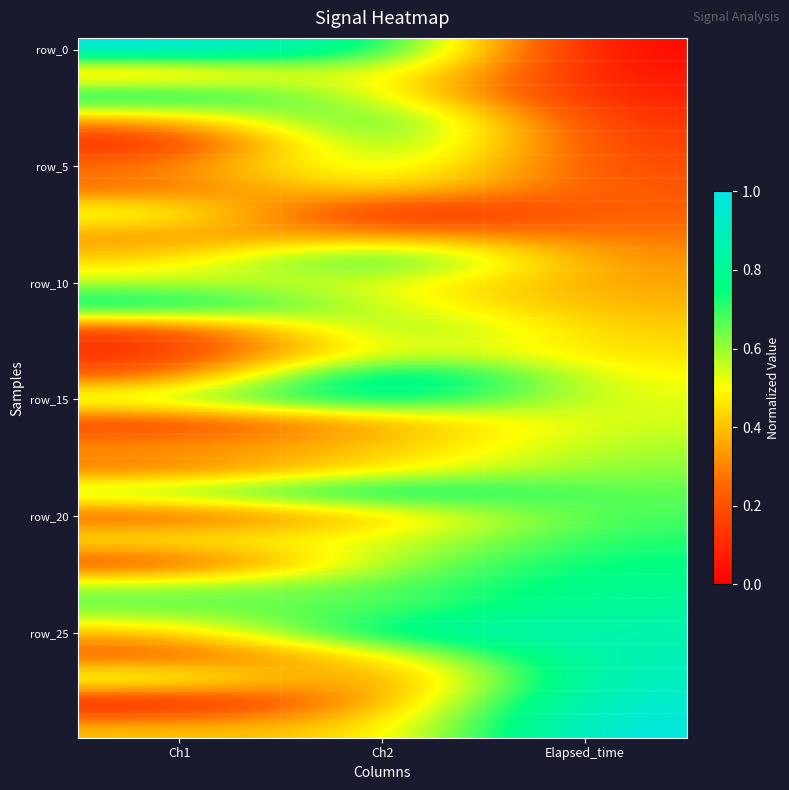

How many series are shown in this chart?

30